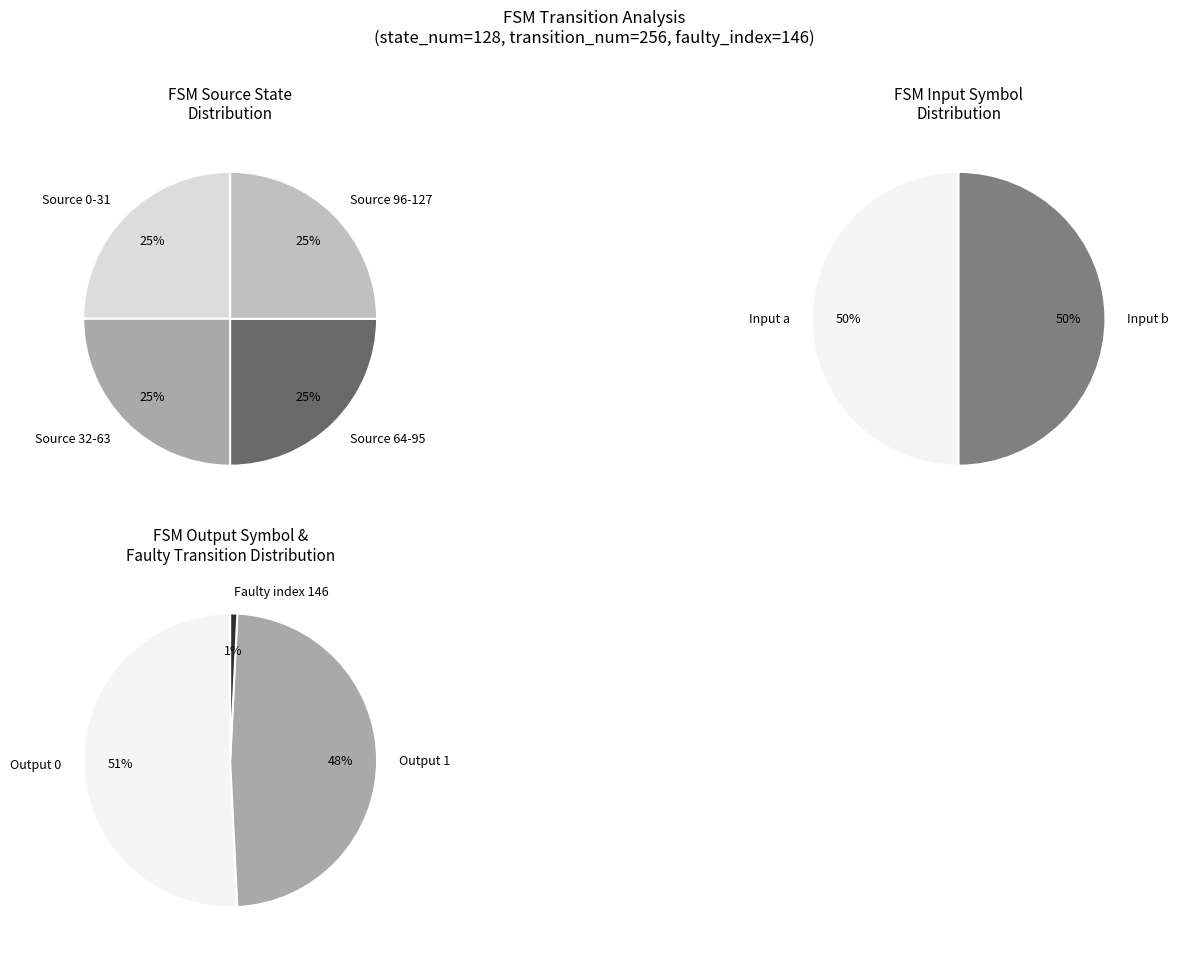

How many slices are in this pie chart?

4